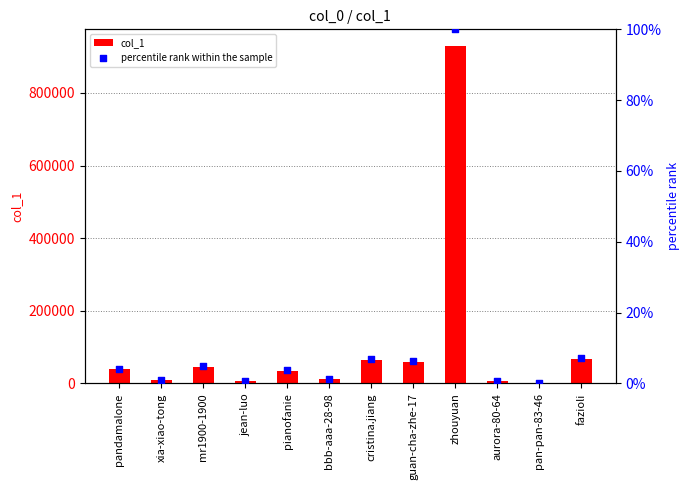

Which series has the largest total across all categories?

col_1